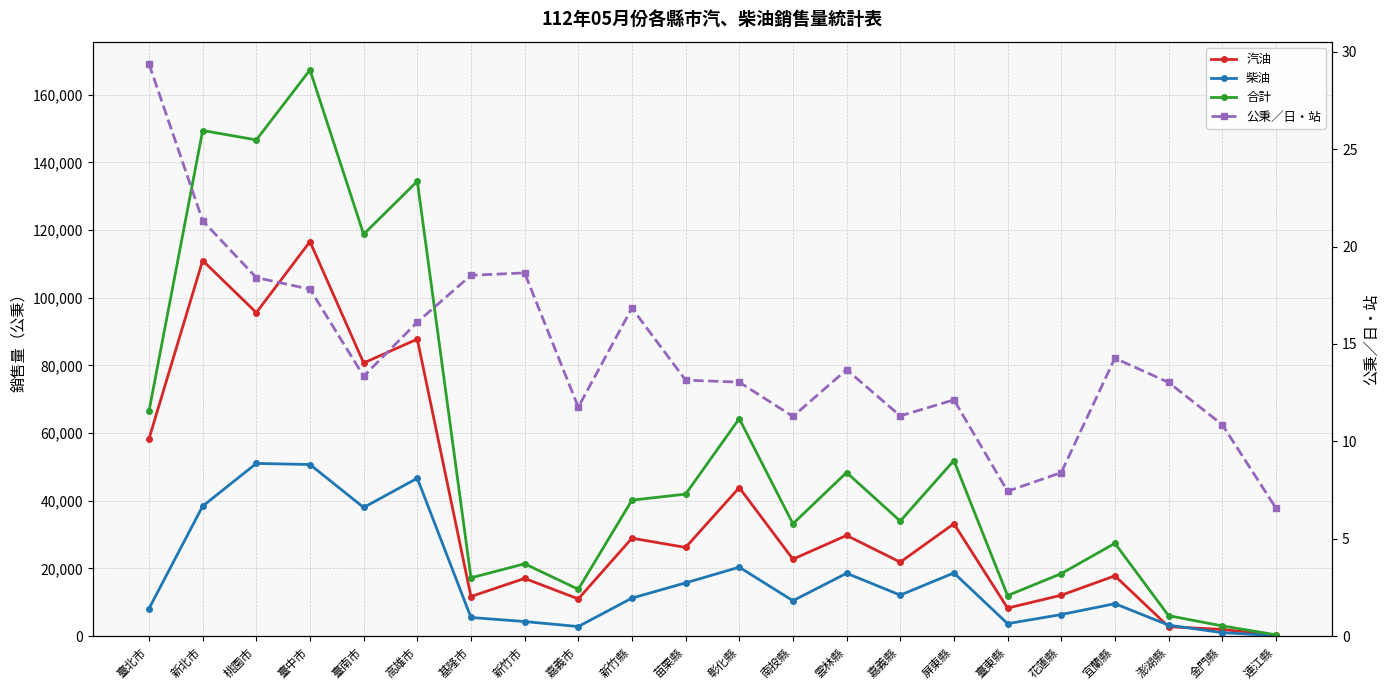

What is the difference between the maximum and second lowest values in the 汽油 series?

114600.0